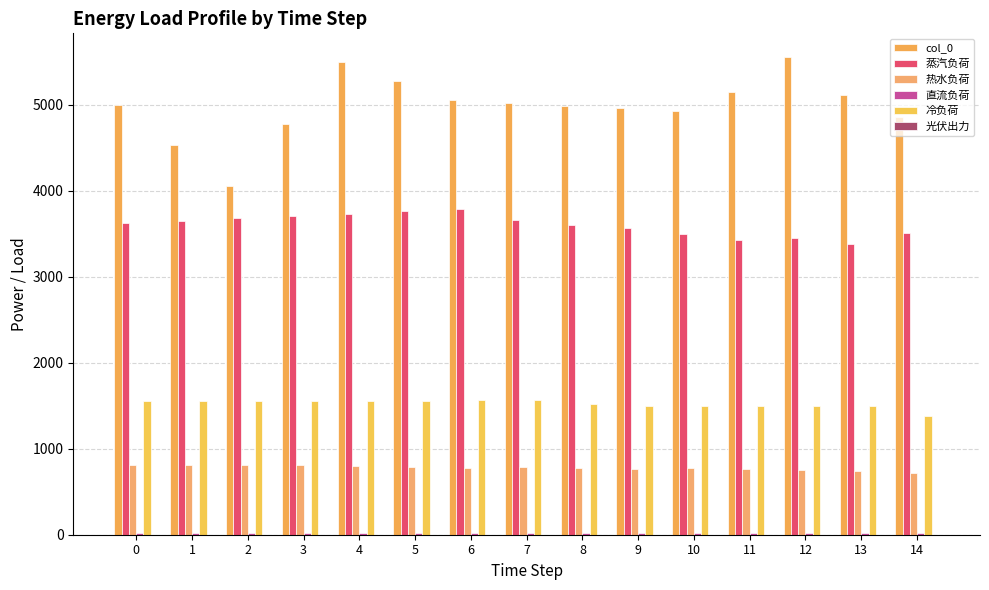

What is the greatest value displayed?

5550.0